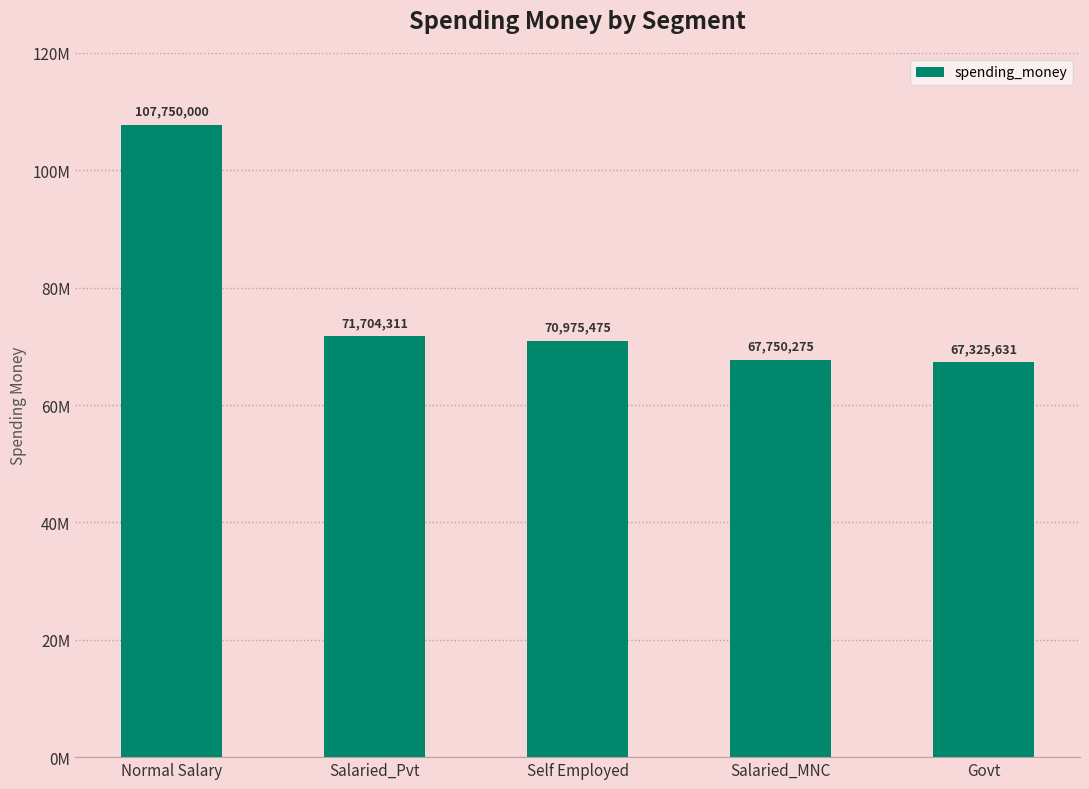

Reading left to right, transcribe all the data shown in this chart.

107750000	71704311	70975475	67750275	67325631